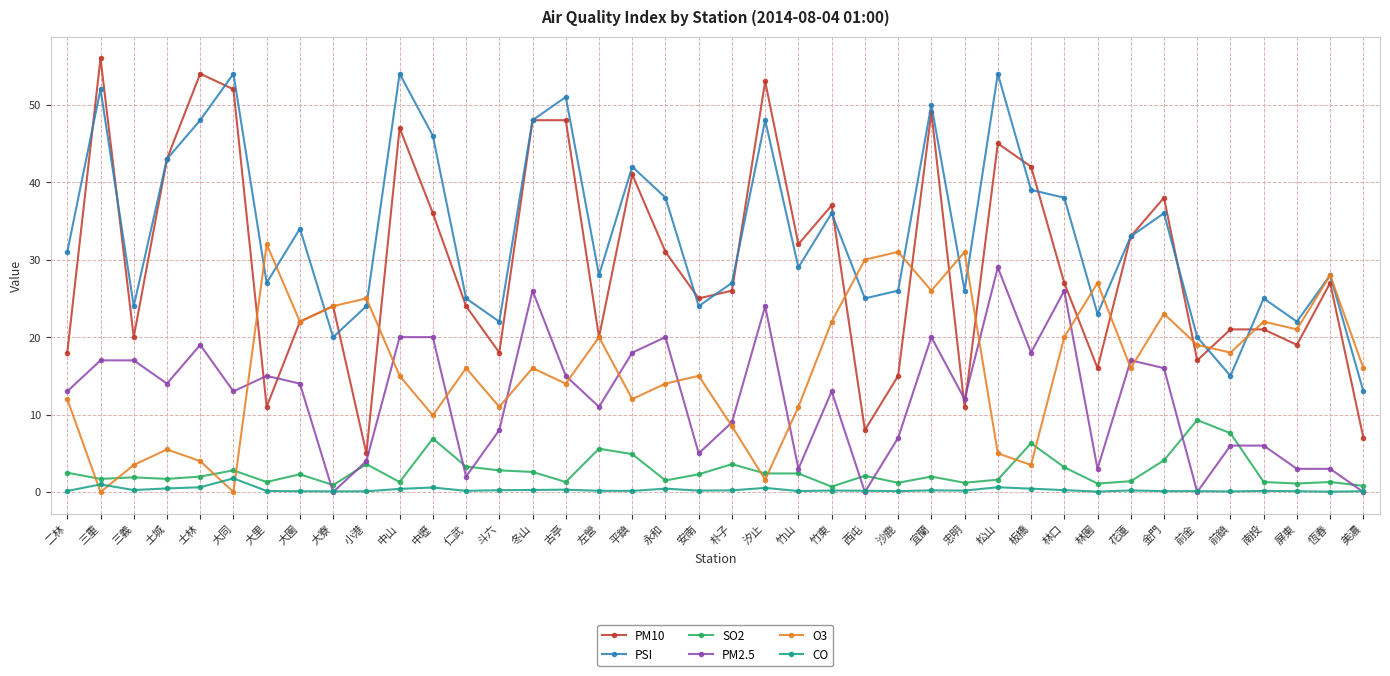

The O3 series shows 6.3 at 板橋. True or false?

False